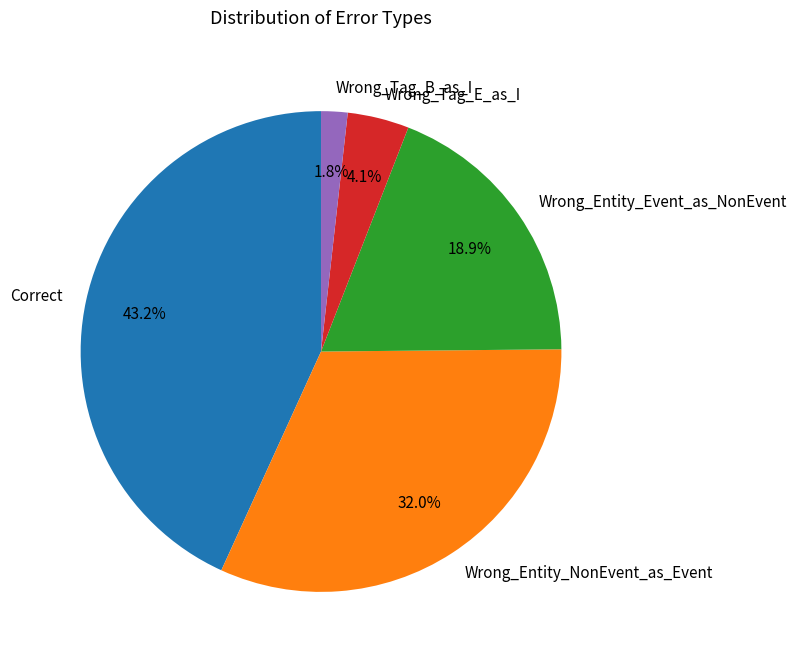

To the nearest percent, what is the difference between the Wrong_Entity_NonEvent_as_Event and Wrong_Tag_E_as_I slice percentages?

28%